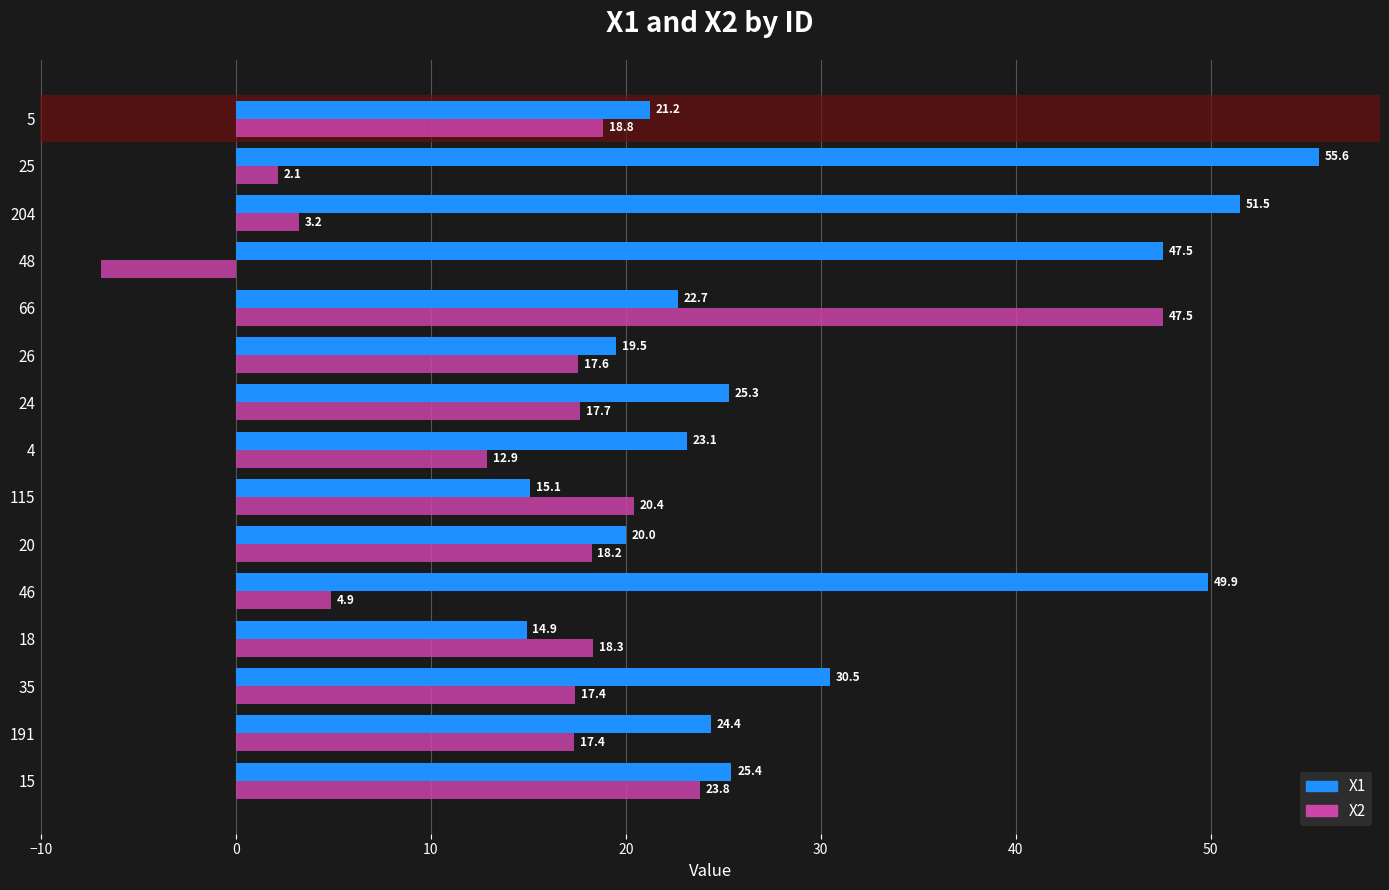

What is the difference between the maximum and second lowest values in the X1 series?

40.5